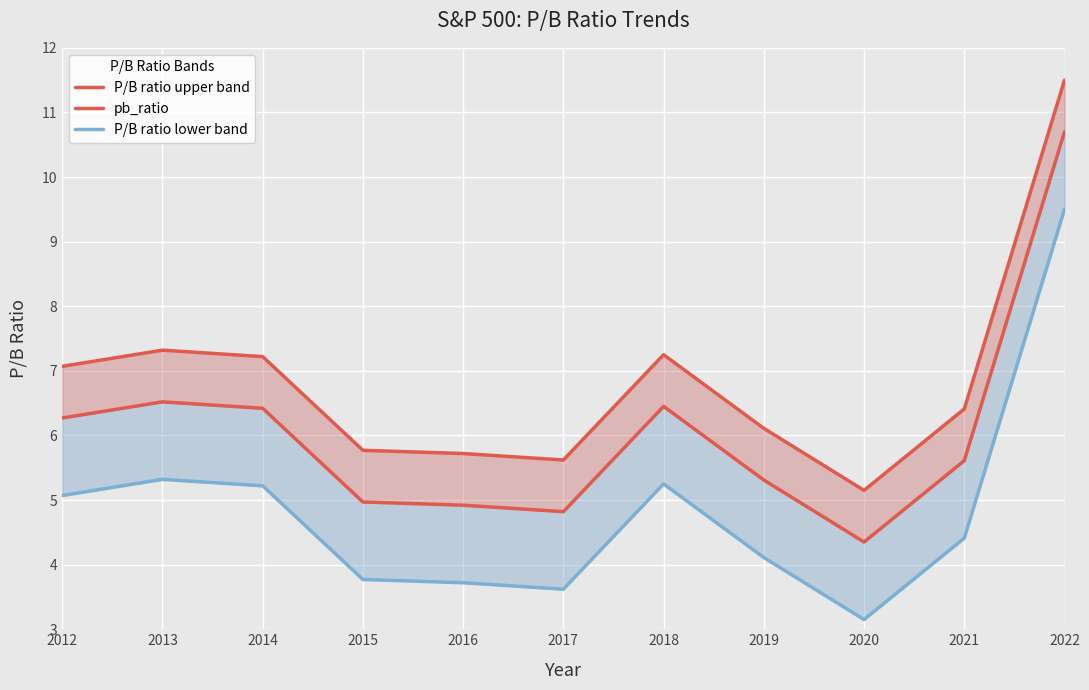

What are all the series names shown in the legend?

P/B ratio upper band, pb_ratio, P/B ratio lower band